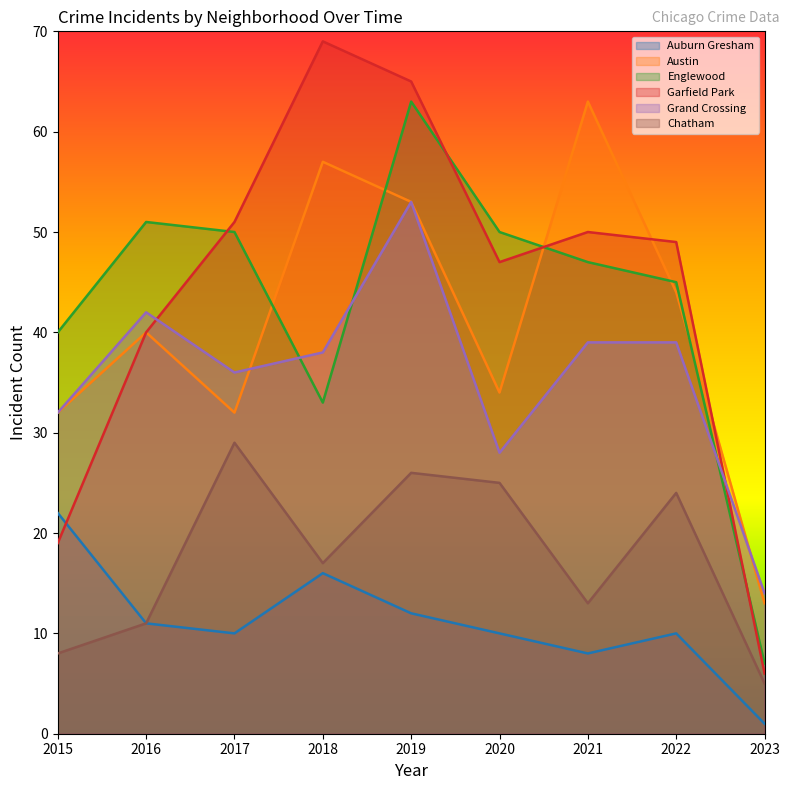

At which label does Englewood reach its peak?

2019